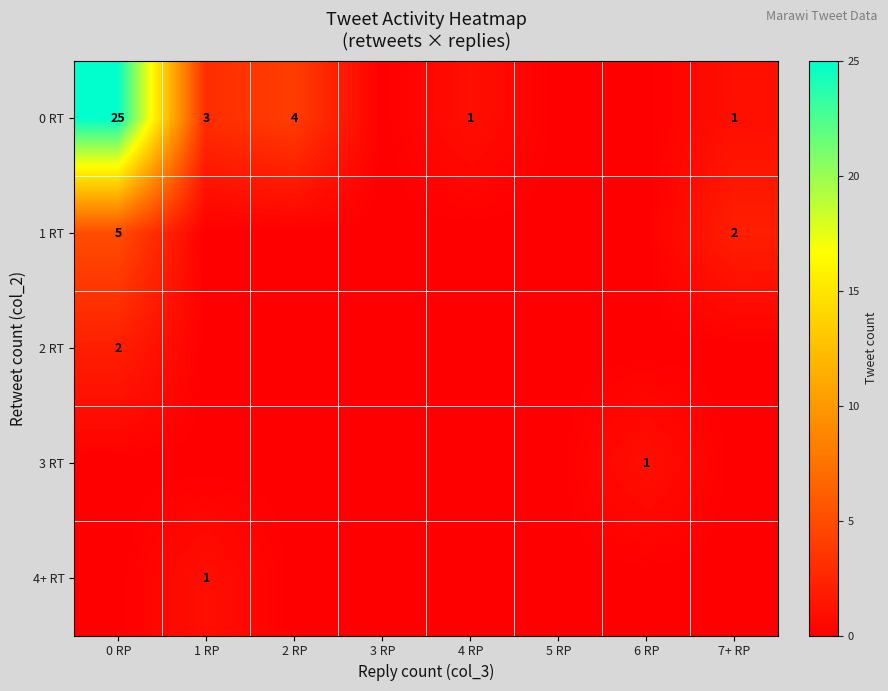

How many distinct data groups are displayed?

5